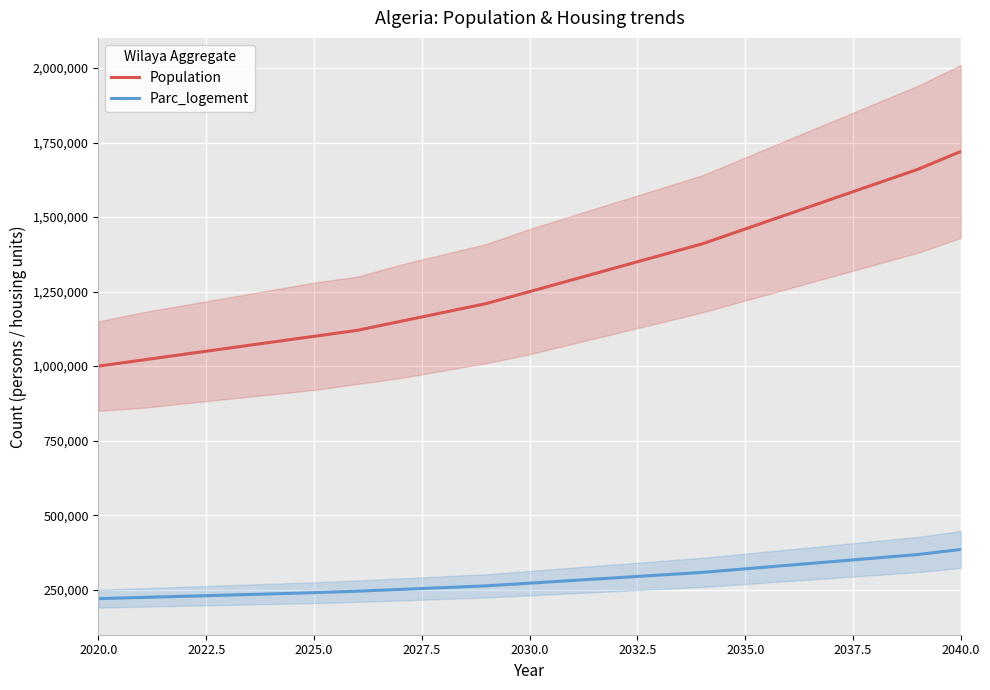

True or false: Parc_logement and Population intersect in this chart.

False